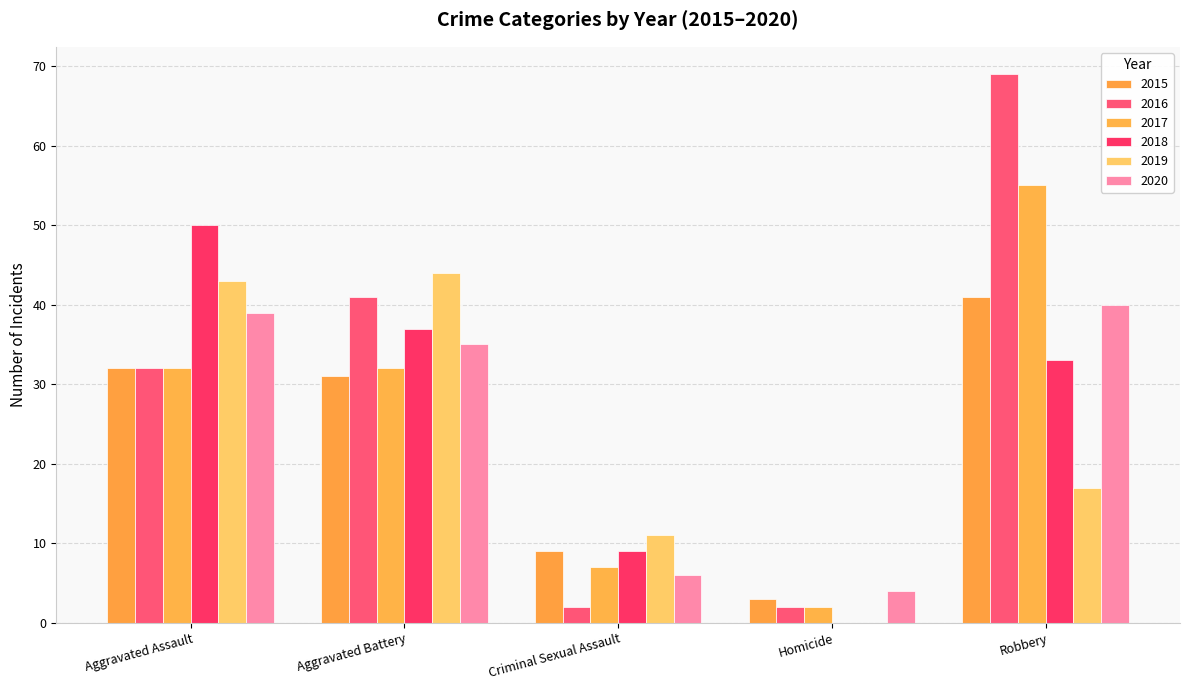

What position from the right is Homicide?

2